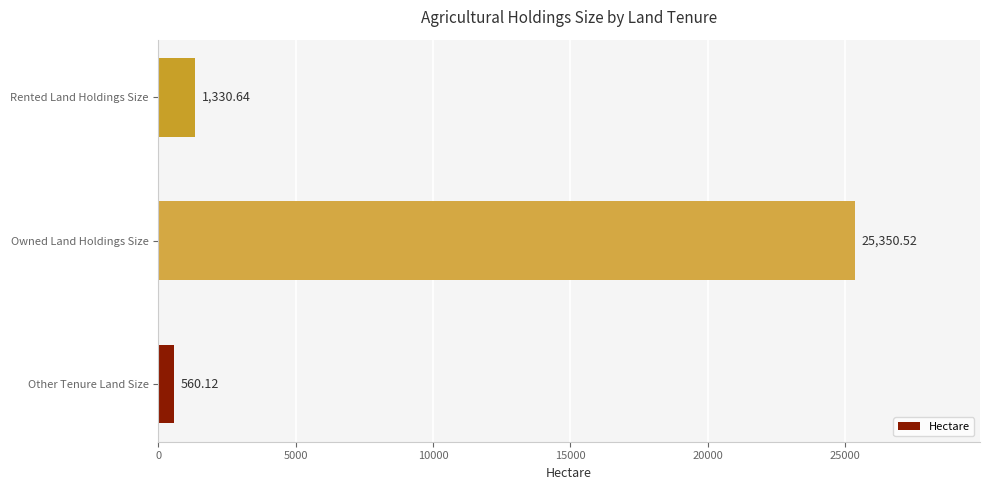

Rank the categories by value from highest to lowest.

Owned Land Holdings Size, Rented Land Holdings Size, Other Tenure Land Size